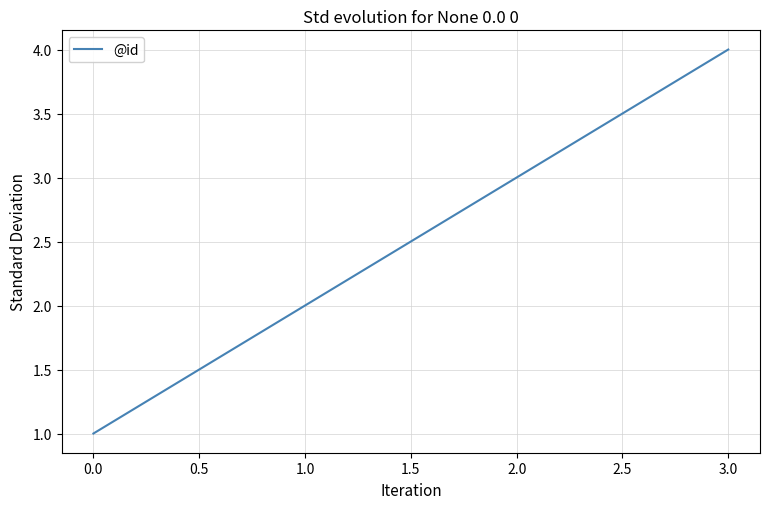

List the labels in order of value, smallest first.

0.0, 1.0, 2.0, 3.0